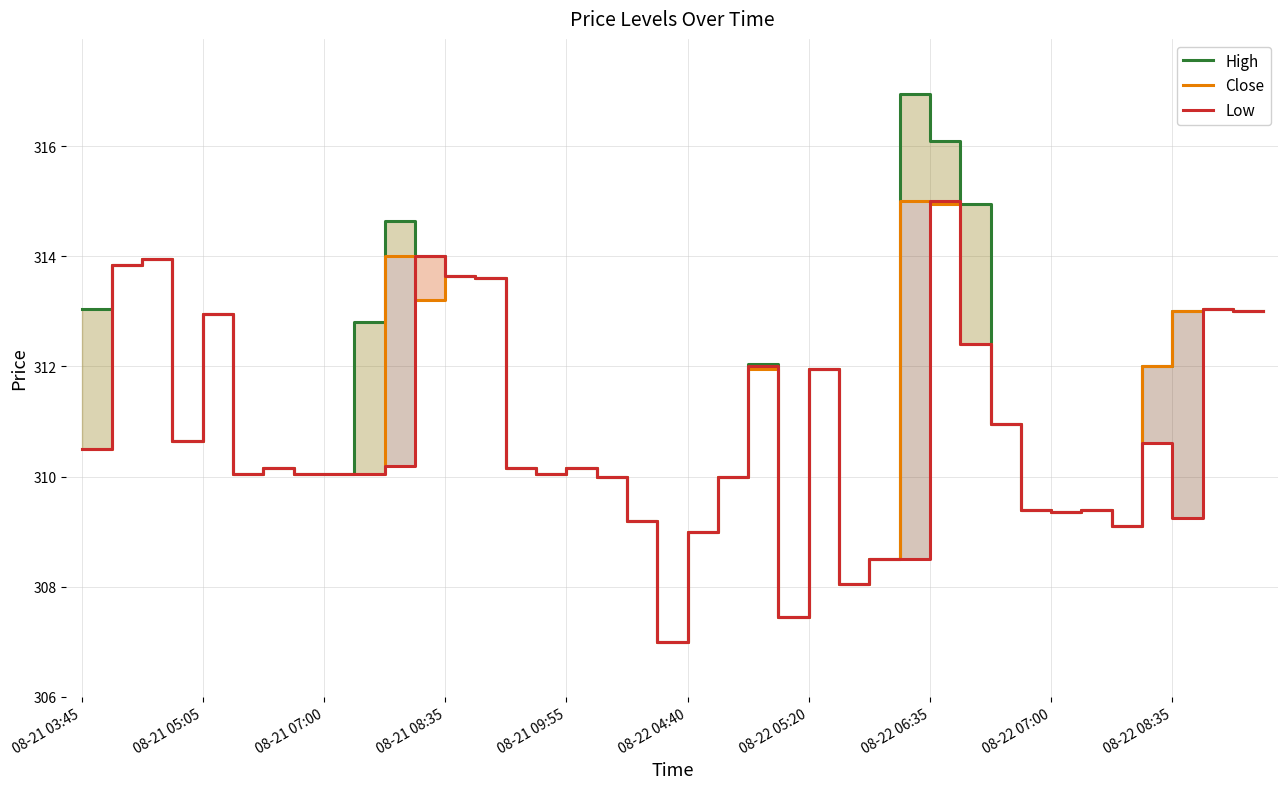

True or false: High has more than 0 points higher than both neighbors.

True